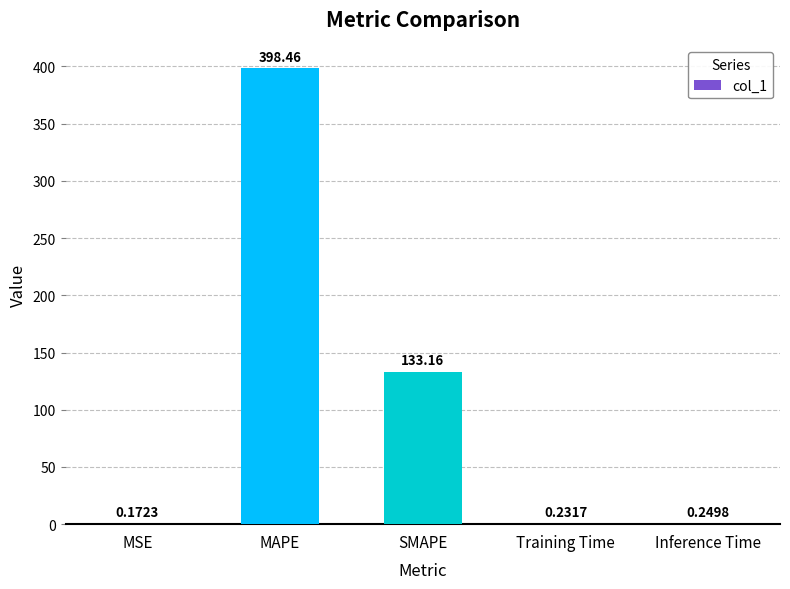

Between SMAPE and MAPE, which is larger?

MAPE